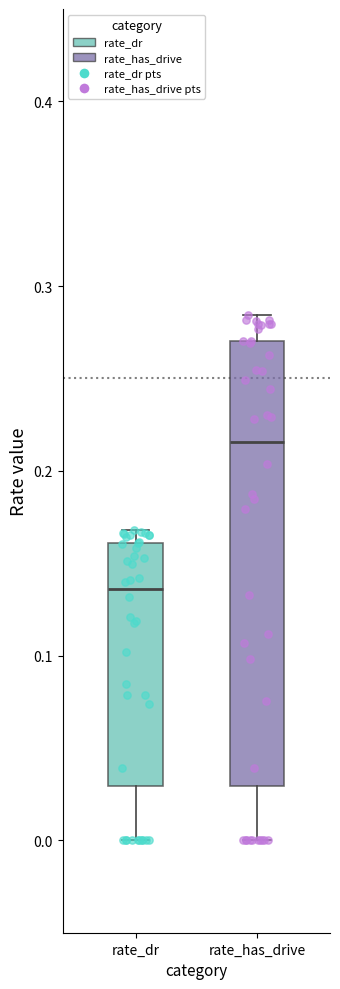

Reading left to right, transcribe this box plot: for each box, give where its median line is, the range the box spans, and where its two whiskers end, as read against the y-axis. The values are not printed on the chart, so give them approximately, as read against the axis.

rate_dr: median 0.14, box 0.03 to 0.16, whiskers 0.00 to 0.17
rate_has_drive: median 0.22, box 0.03 to 0.27, whiskers 0.00 to 0.28